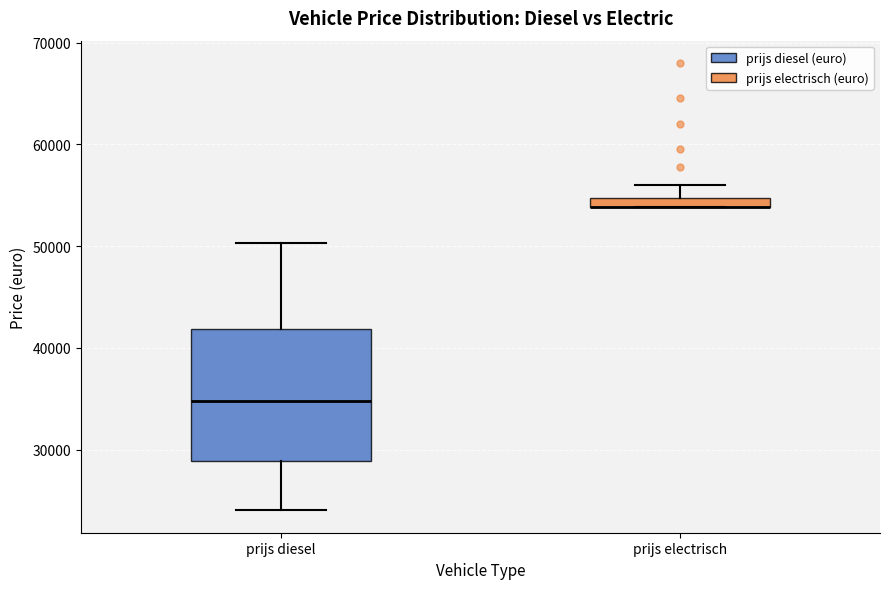

Where does the lower whisker of the box for prijs diesel end on the y-axis? The values are not printed on the chart, so give them approximately, as read against the axis.

24000